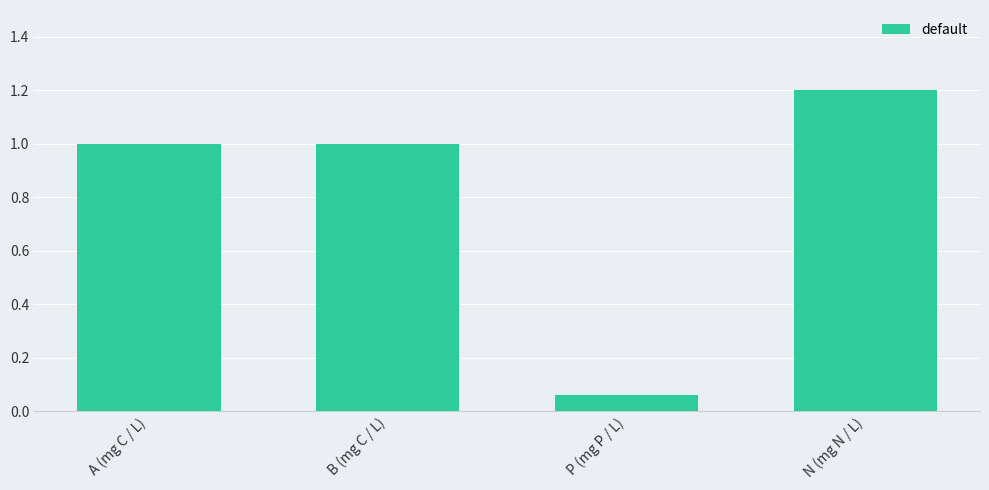

Is it true that the value at N (mg N / L) is 1.2?

True